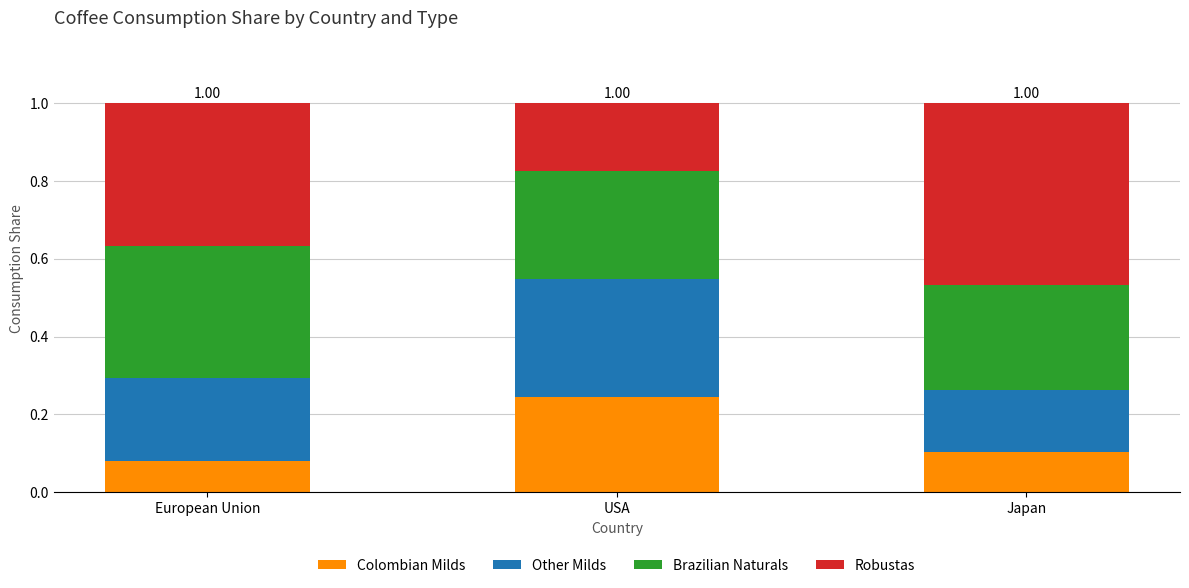

What is the total value across all series at USA?

1.0